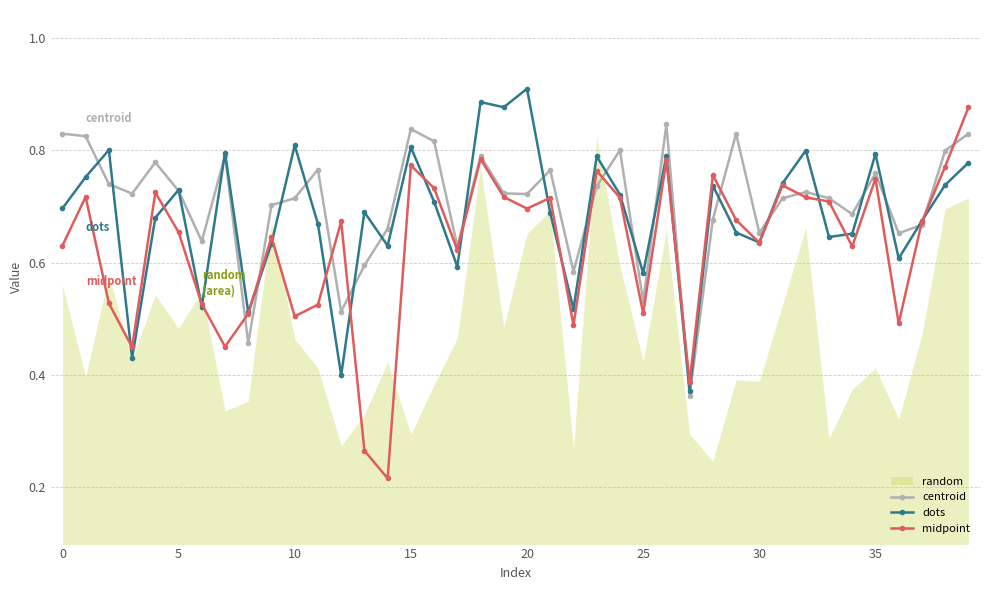

True or false: dots has more than 0 interior local peaks.

True